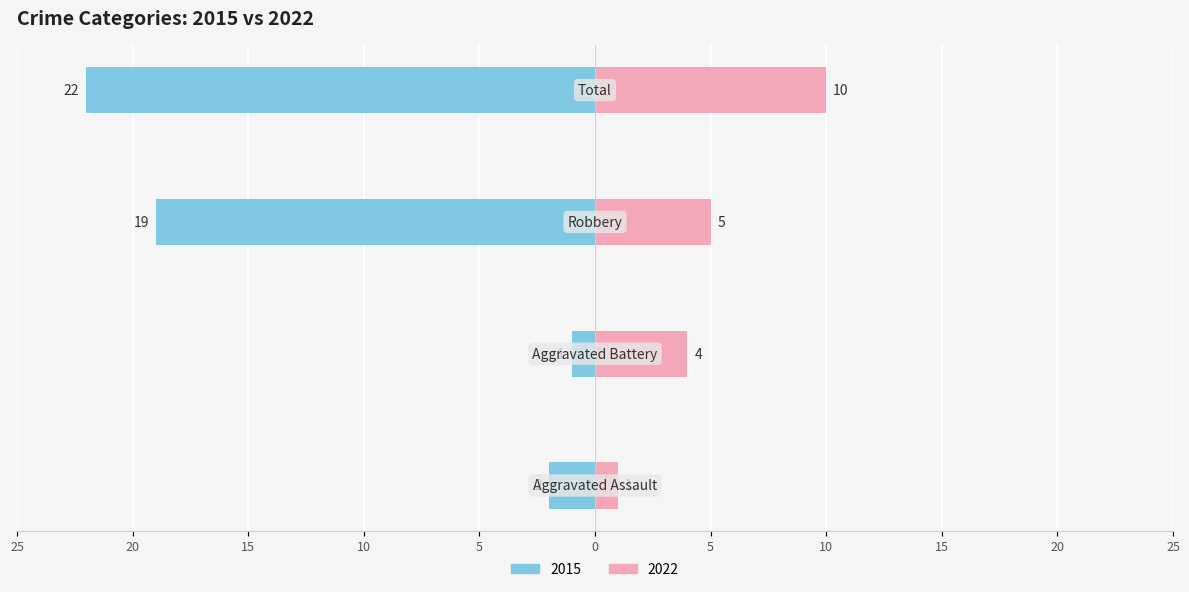

How many data points in 2022 are less than 5?

2